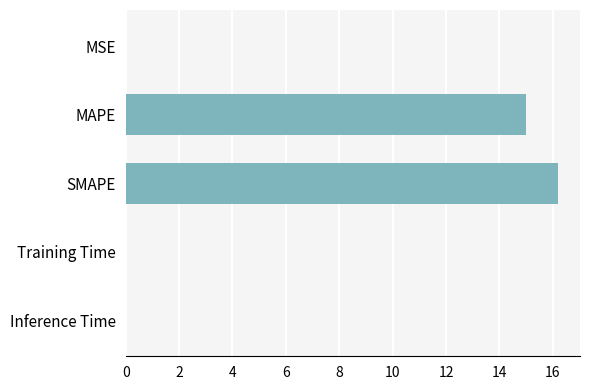

What is the maximum value shown in the chart?

16.2